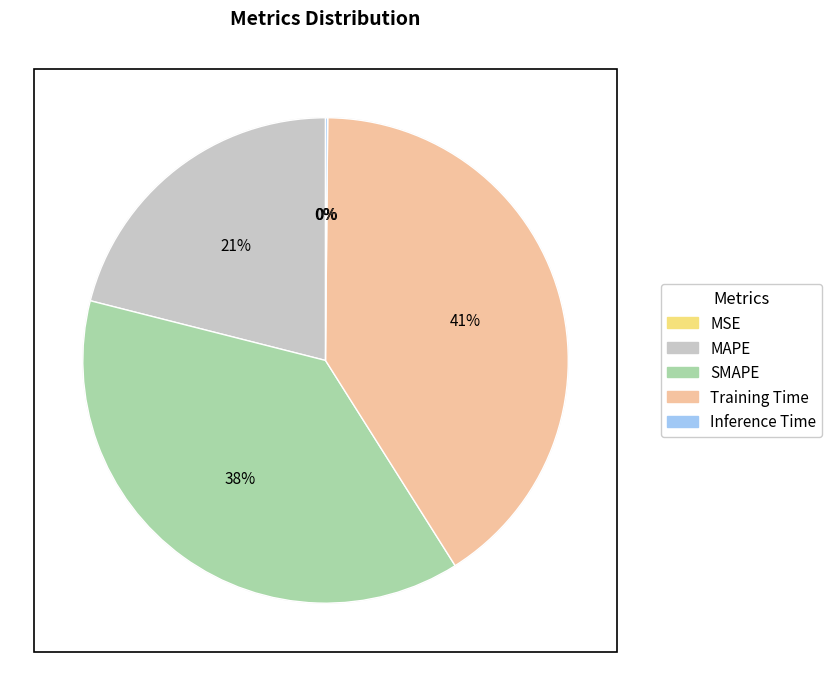

Is there a majority slice in this chart?

No